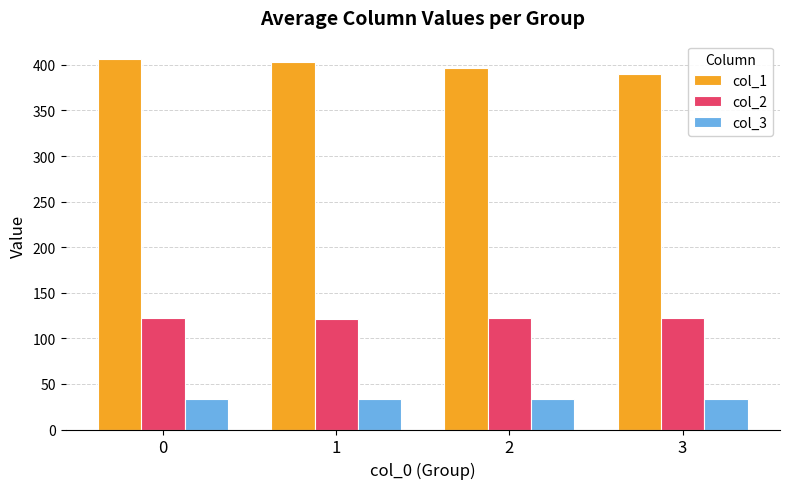

What is the approximate value of col_2 at 3?

122.7